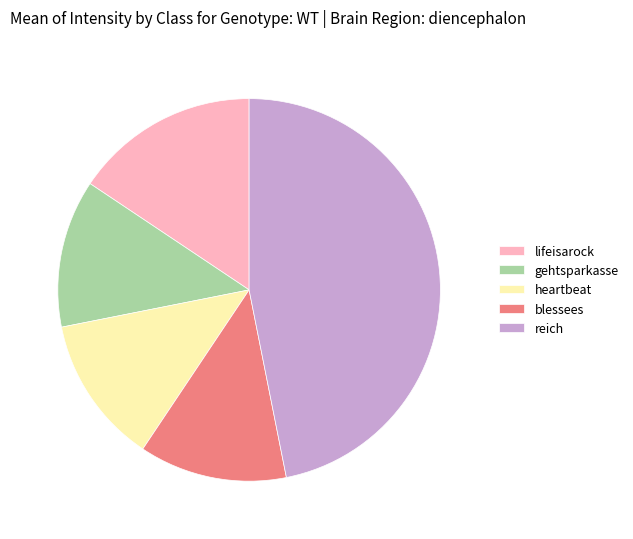

Combined, do reich and gehtsparkasse account for over 50%?

Yes